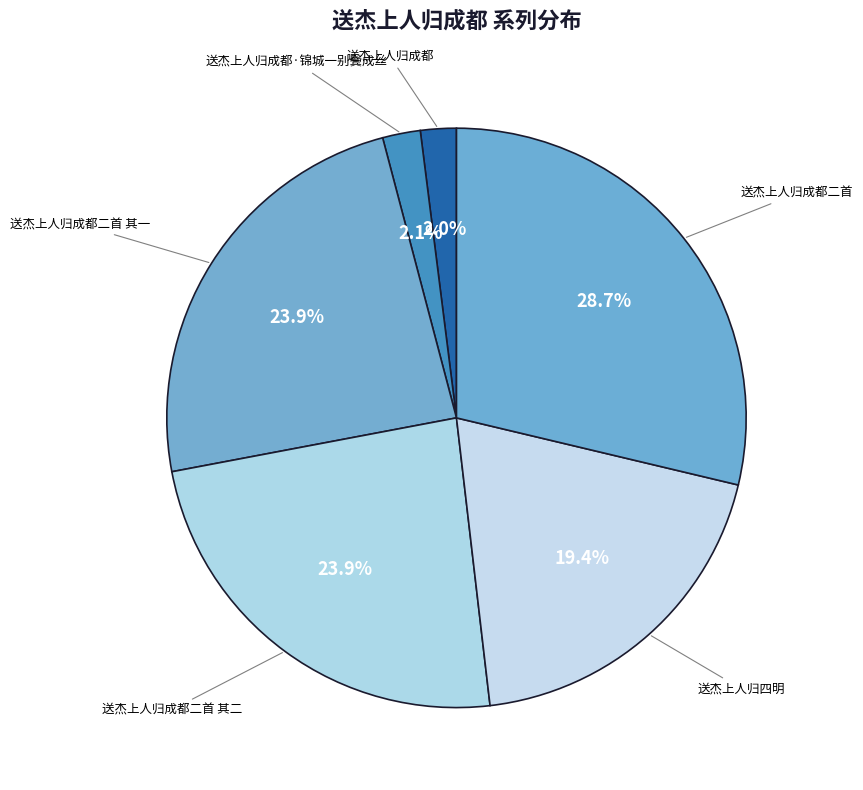

Is there any slice that represents more than half of the pie?

No